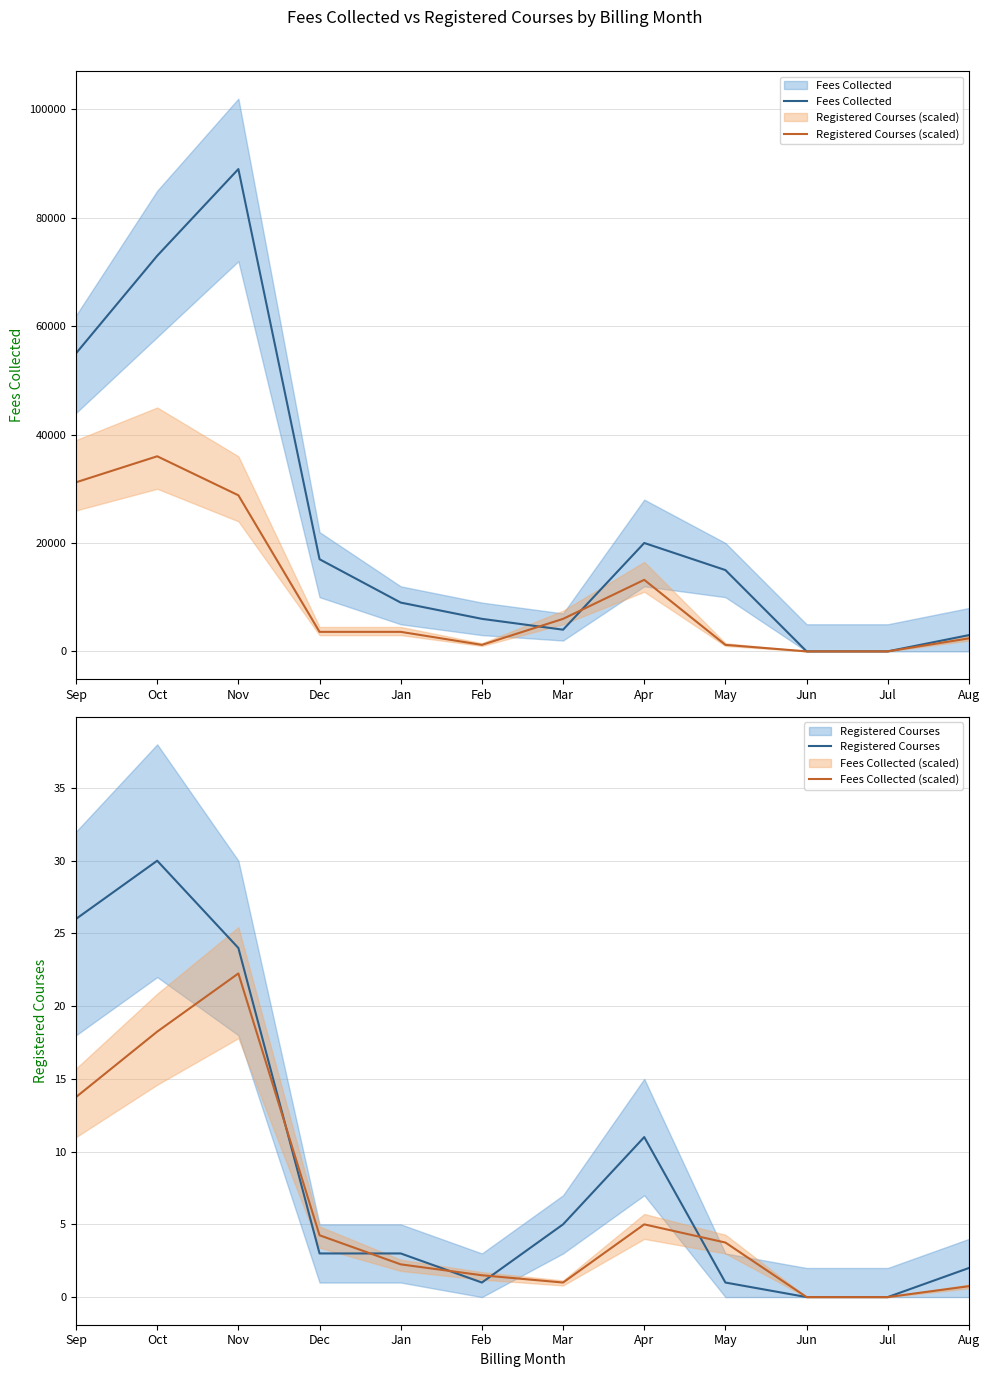

What is the maximum value for Registered Courses (scaled)?

36000.0